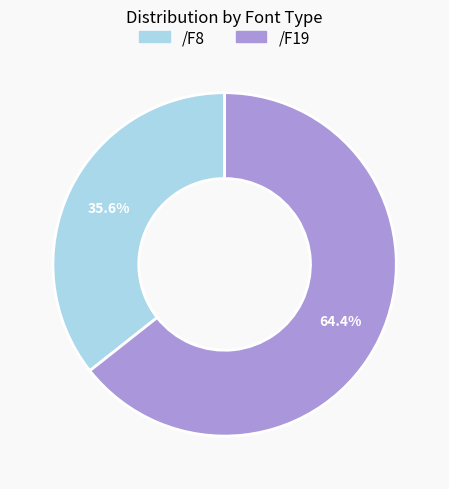

To the nearest percent, what portion does /F8 represent?

36%